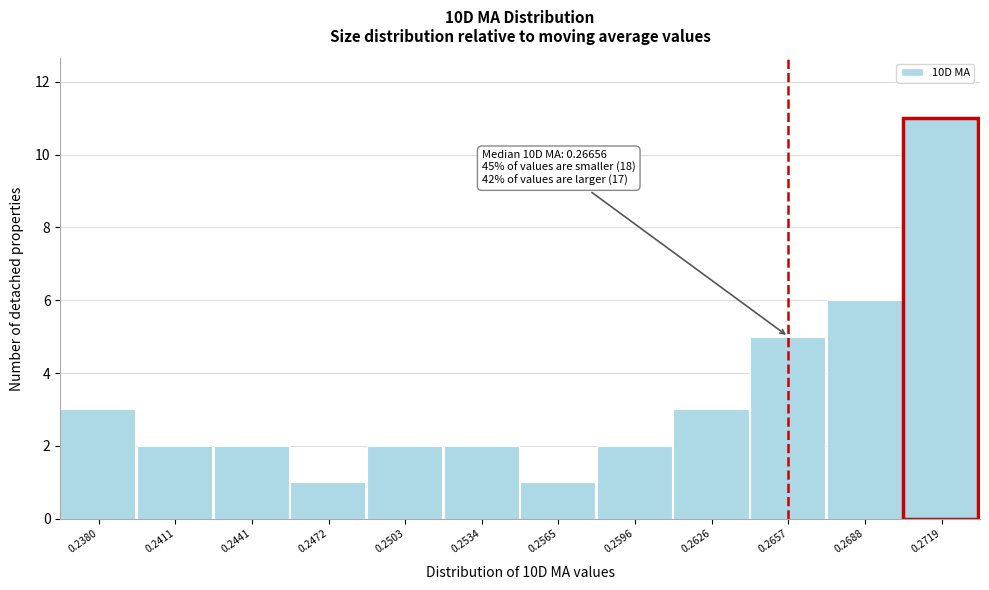

Reading right to left, extract all data points from this chart.

0.2719=11	0.2688=6	0.2657=5	0.2626=3	0.2596=2	0.2565=1	0.2534=2	0.2503=2	0.2472=1	0.2441=2	0.2411=2	0.2380=3